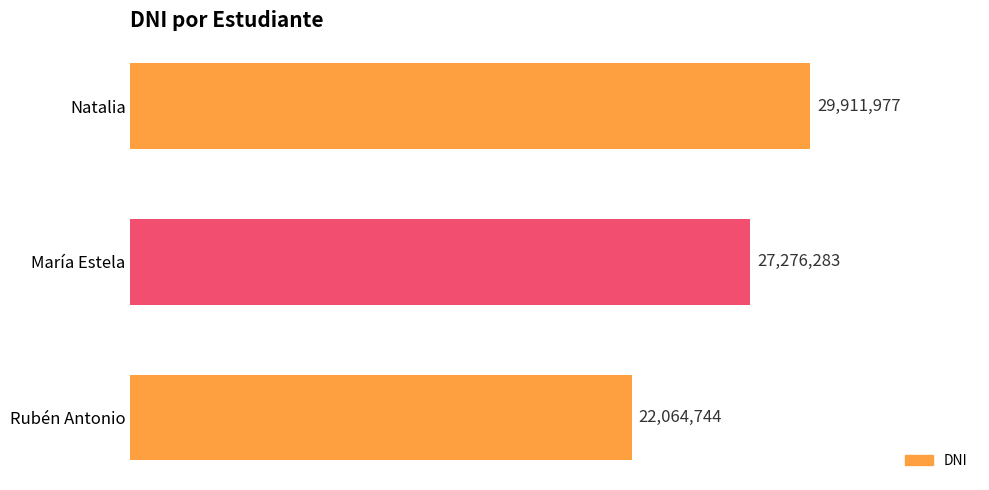

Where does the data first go above 27276283?

Natalia